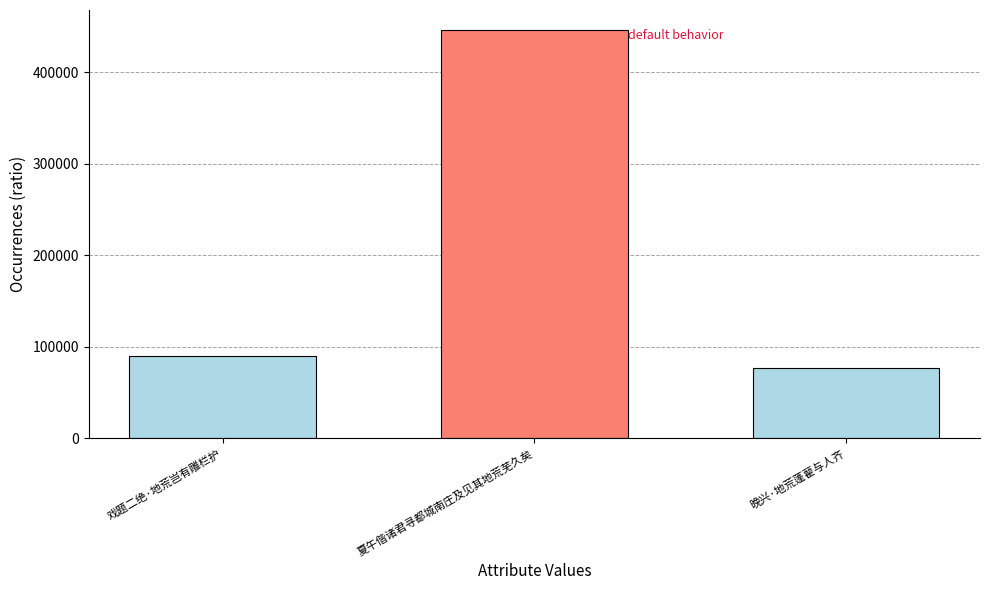

Are the bars horizontal?

No